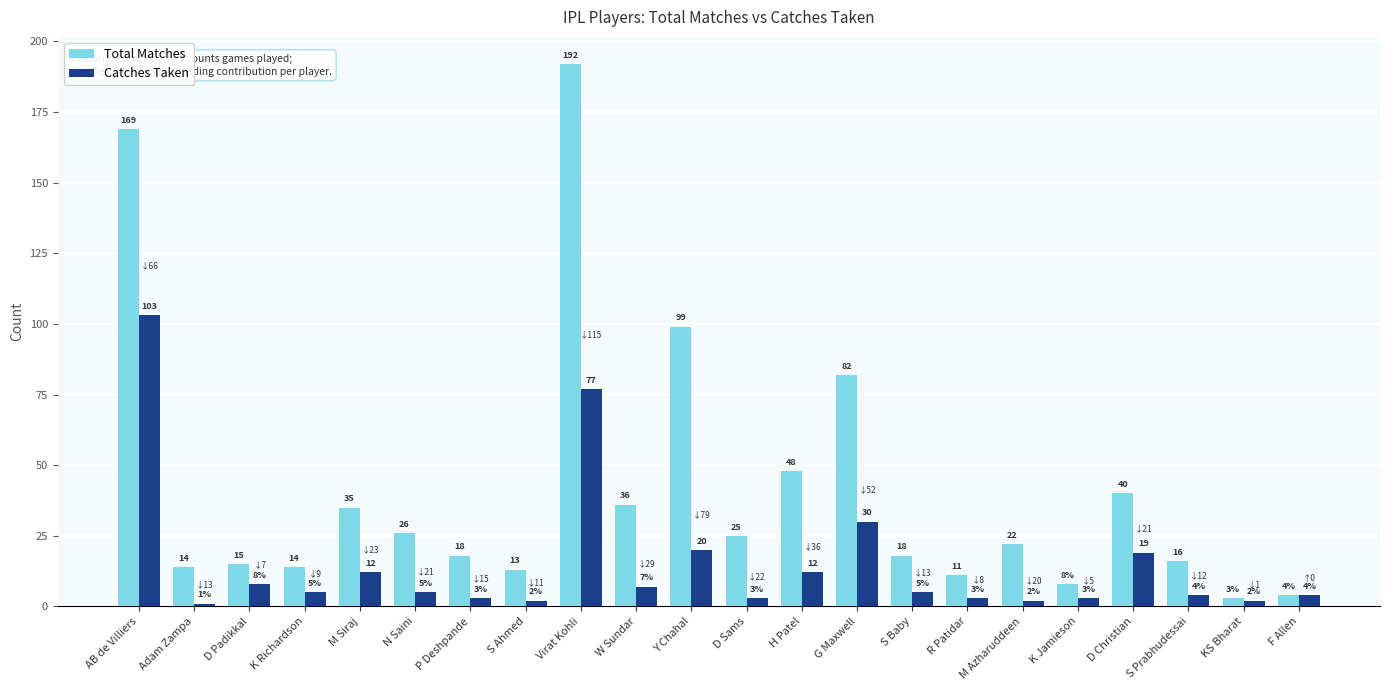

What is the minimum value for Total Matches?

3